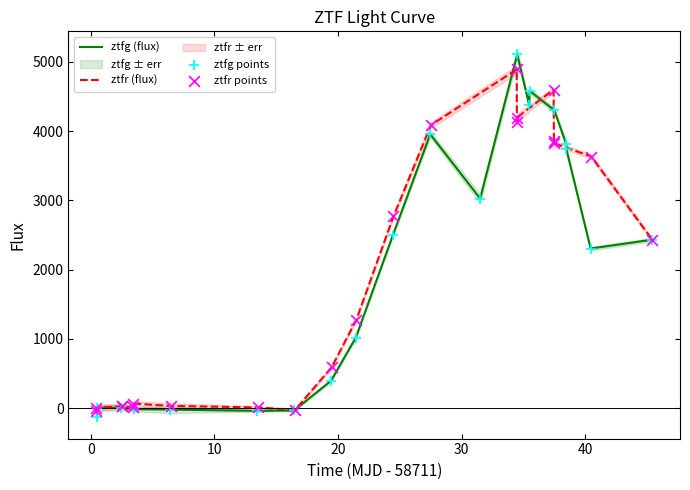

Is the value of ztfg points at 19 greater than the value of ztfr (flux) at −10?

Yes